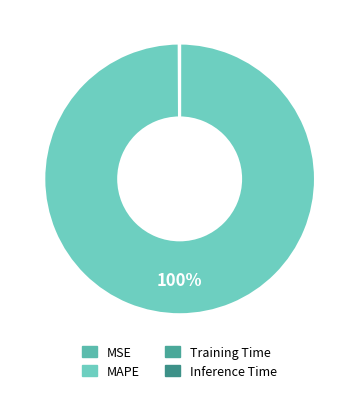

How many slices are in this pie chart?

4